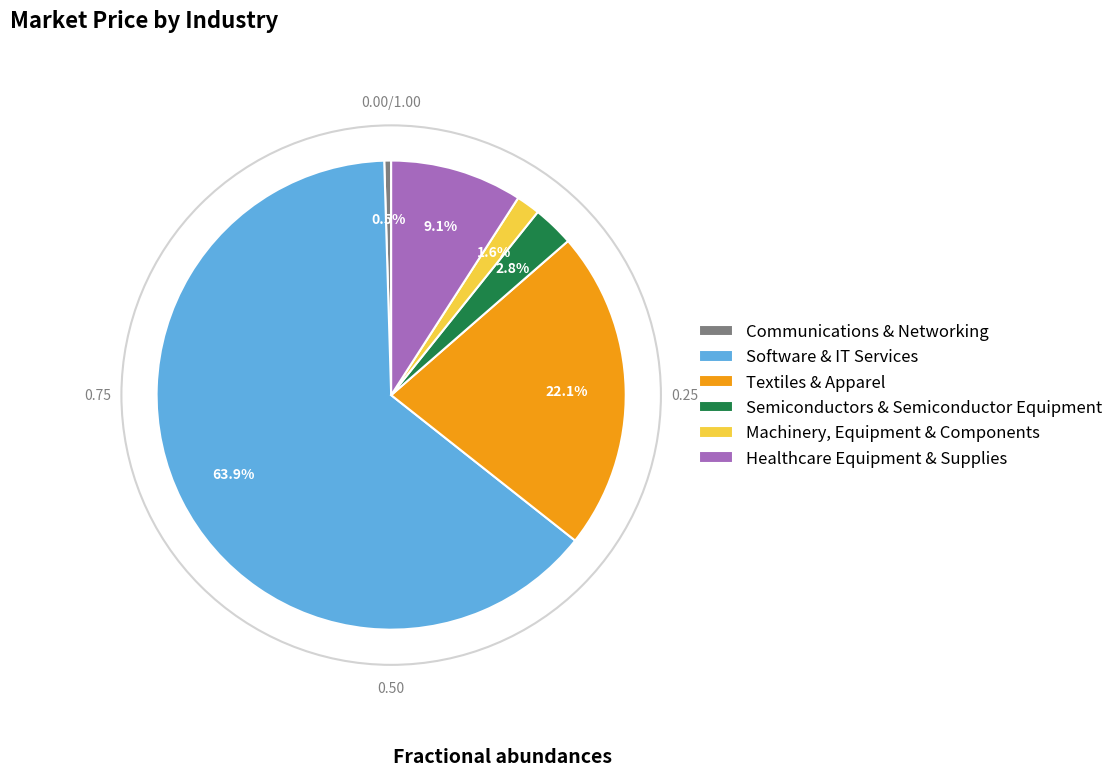

To the nearest percent, what portion does Semiconductors & Semiconductor Equipment represent?

3%